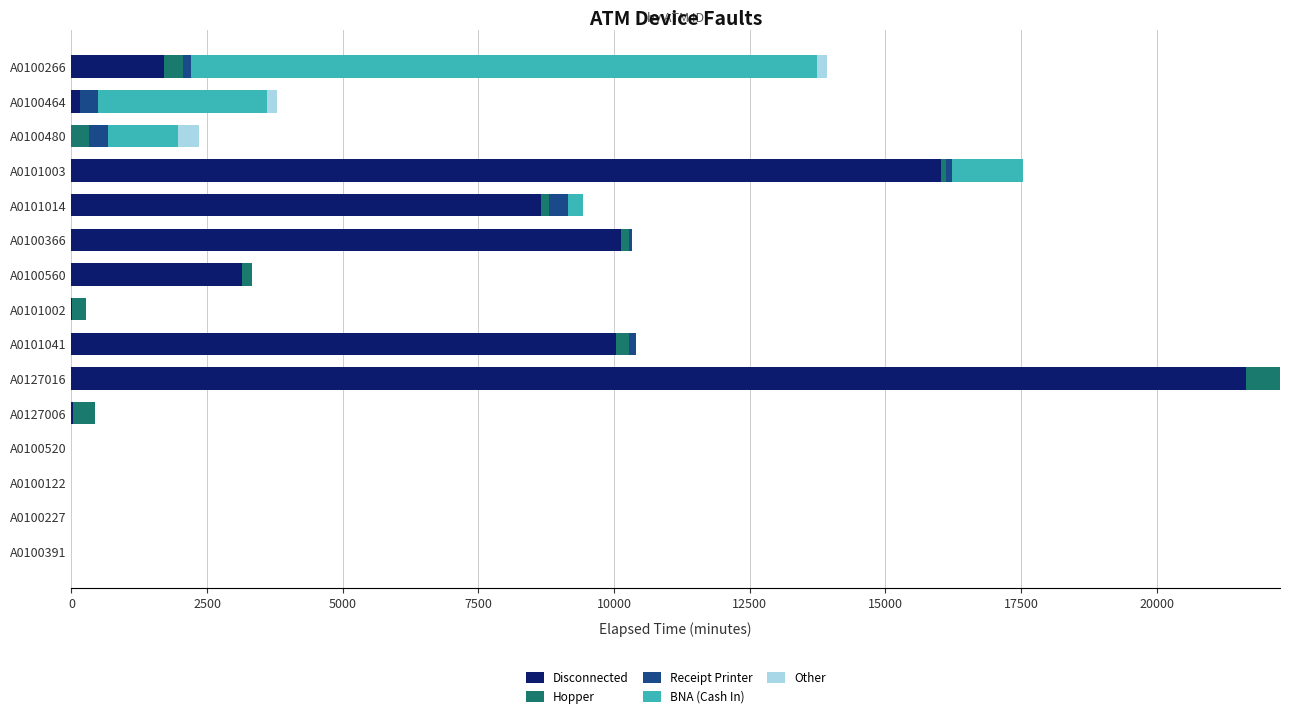

At which label does Disconnected reach its peak?

A0127016